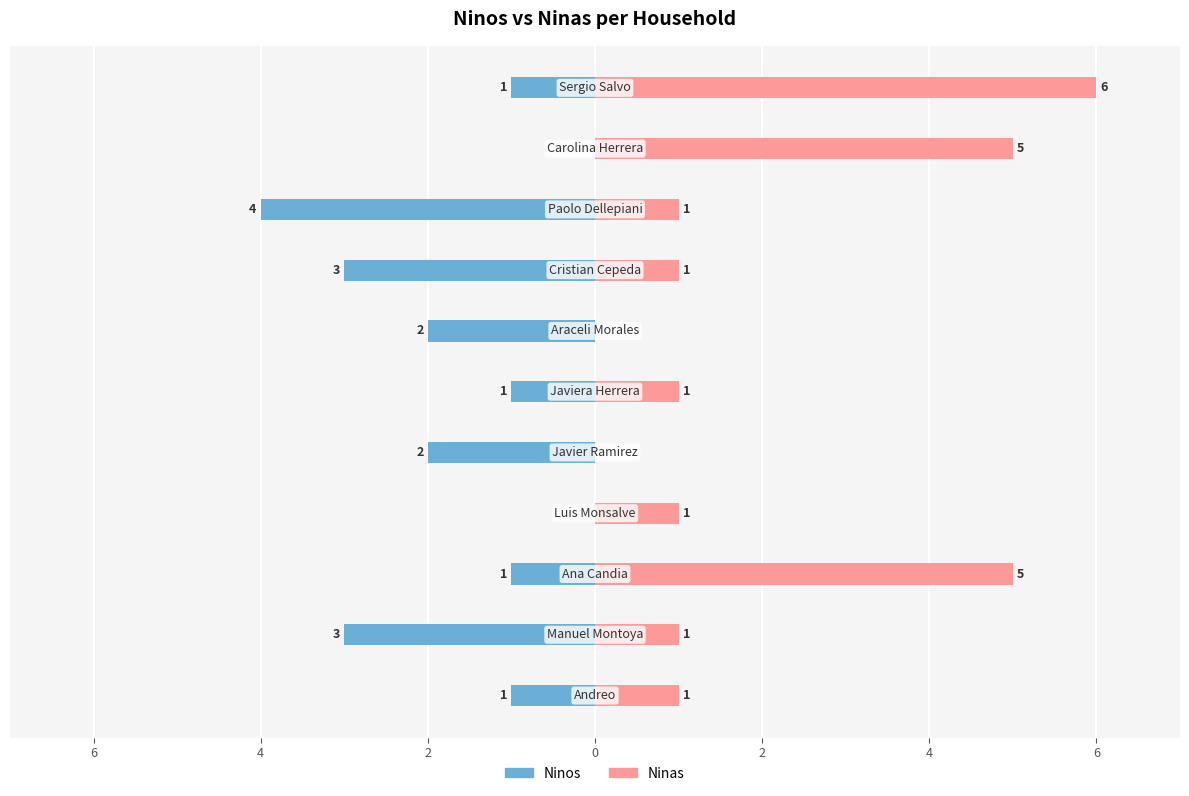

How many bars are there in each group?

2